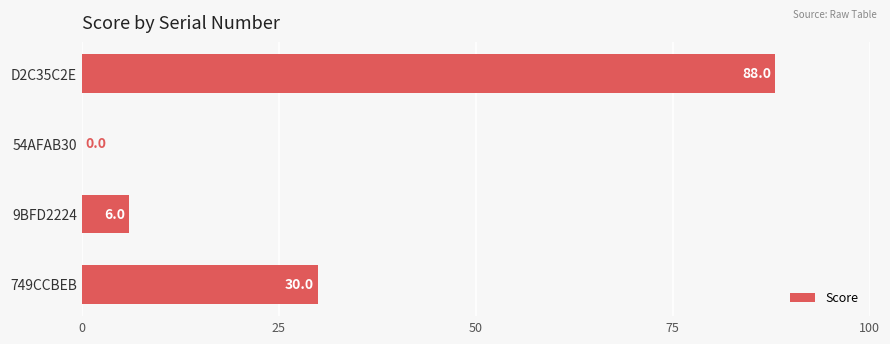

What is the greatest value displayed?

88